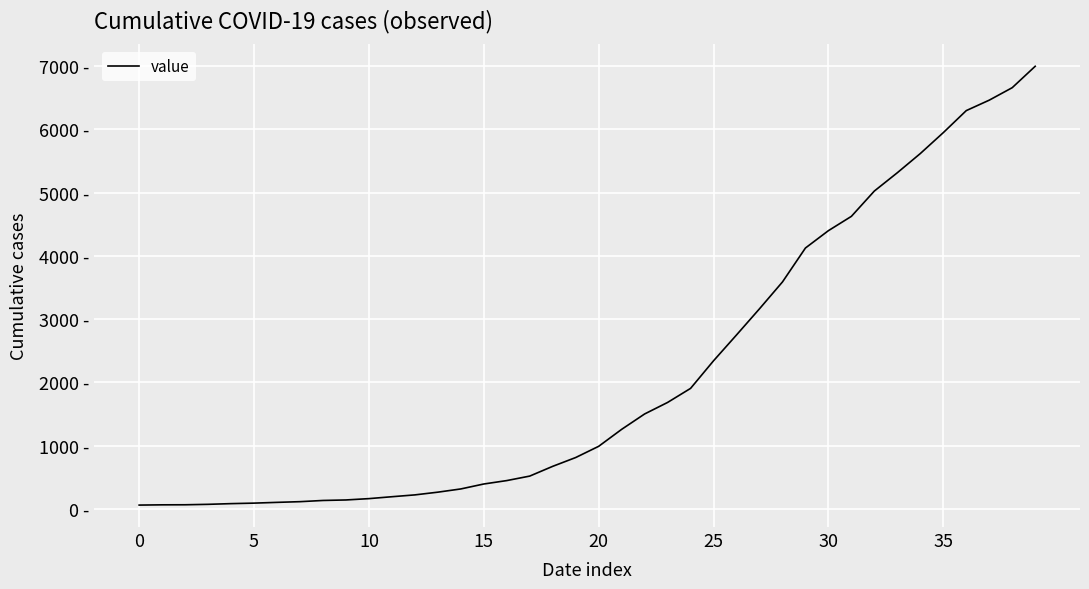

What is the label of the 25th point from the left?

24